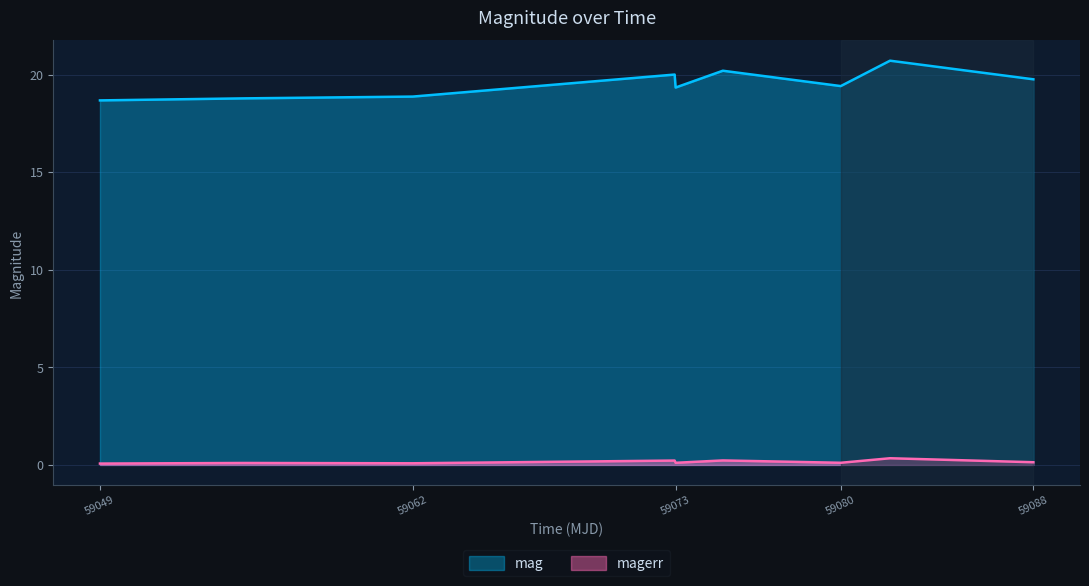

How many lines are shown in the chart?

2